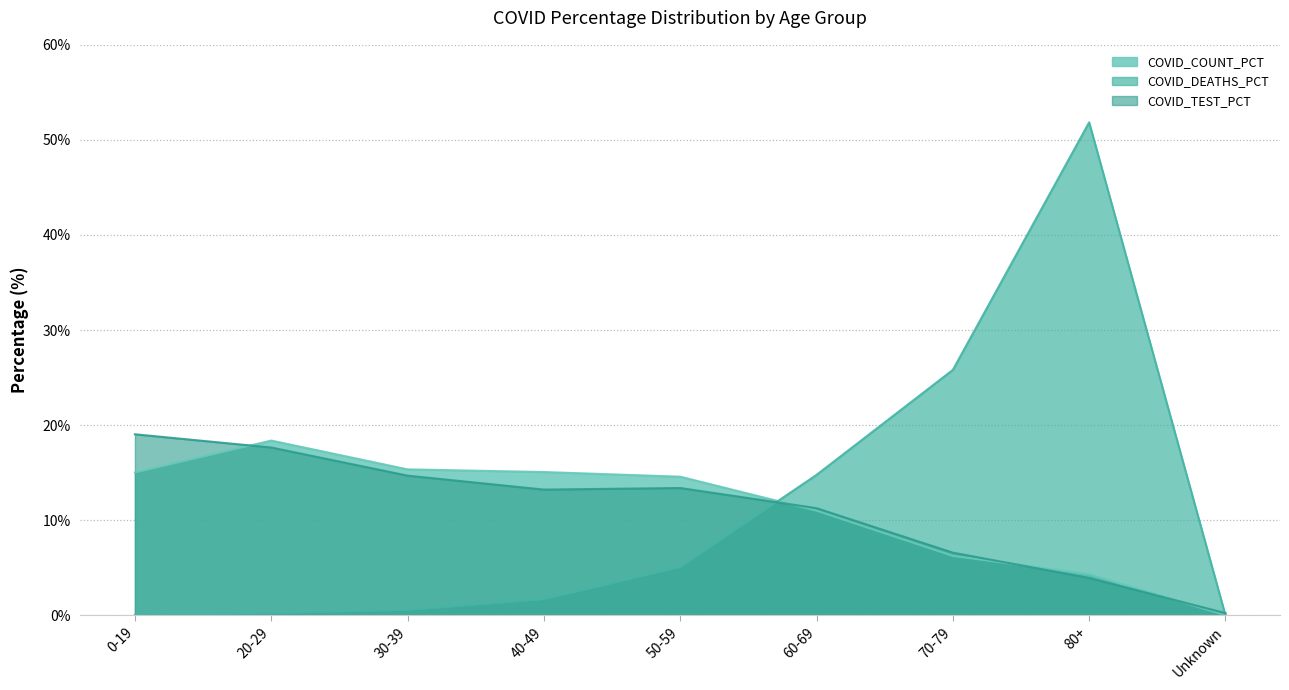

Which series has the widest spread of values?

COVID_DEATHS_PCT